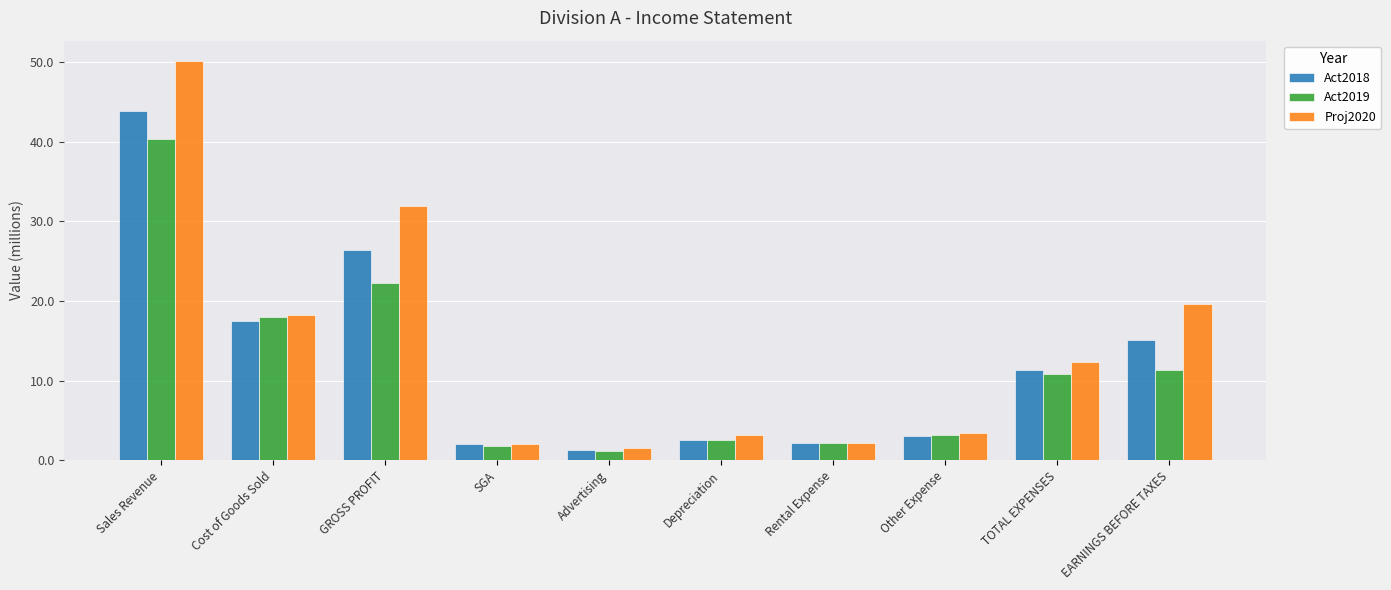

What is the sum of the Act2018 values at TOTAL EXPENSES and Sales Revenue?

55.2